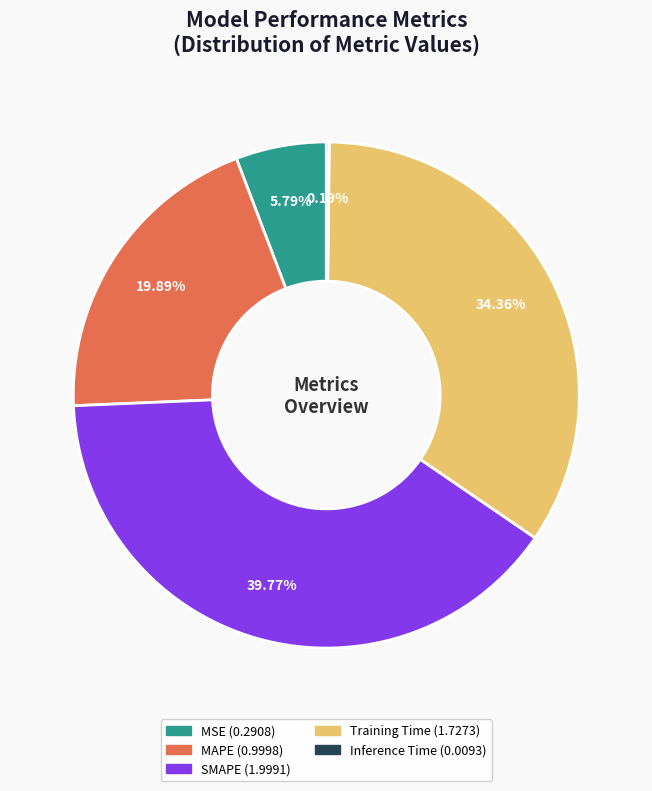

Which slice is the largest?

SMAPE